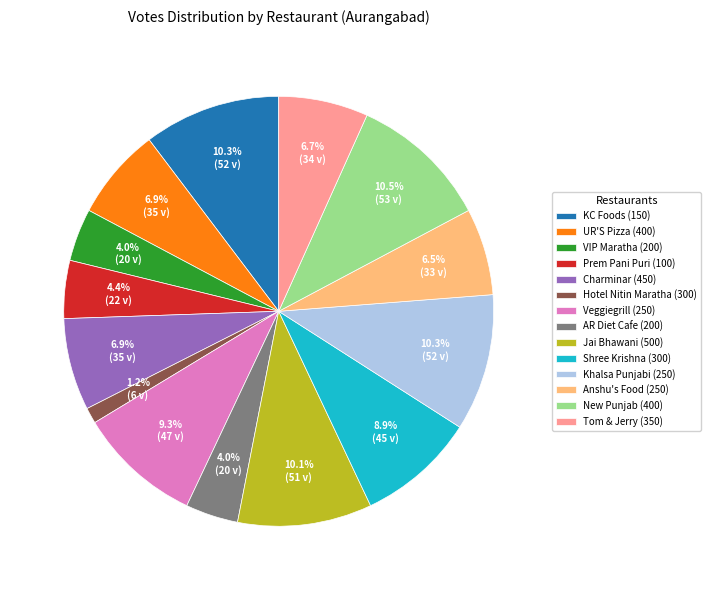

Which has a higher value, Charminar (450) or Jai Bhawani (500)?

Jai Bhawani (500)